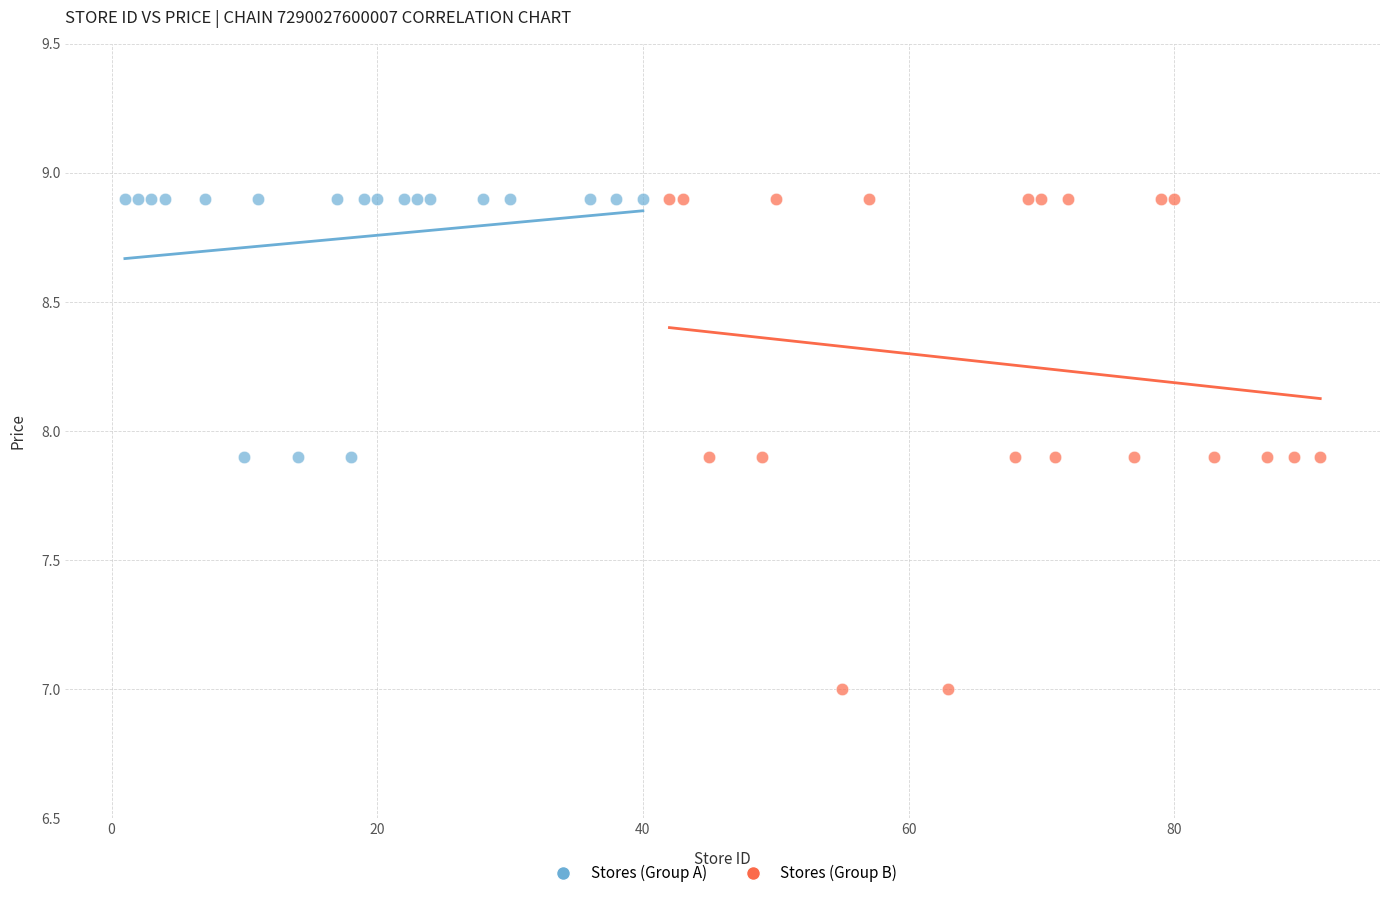

What are all the series names shown in the legend?

Stores (Group A), Stores (Group B)